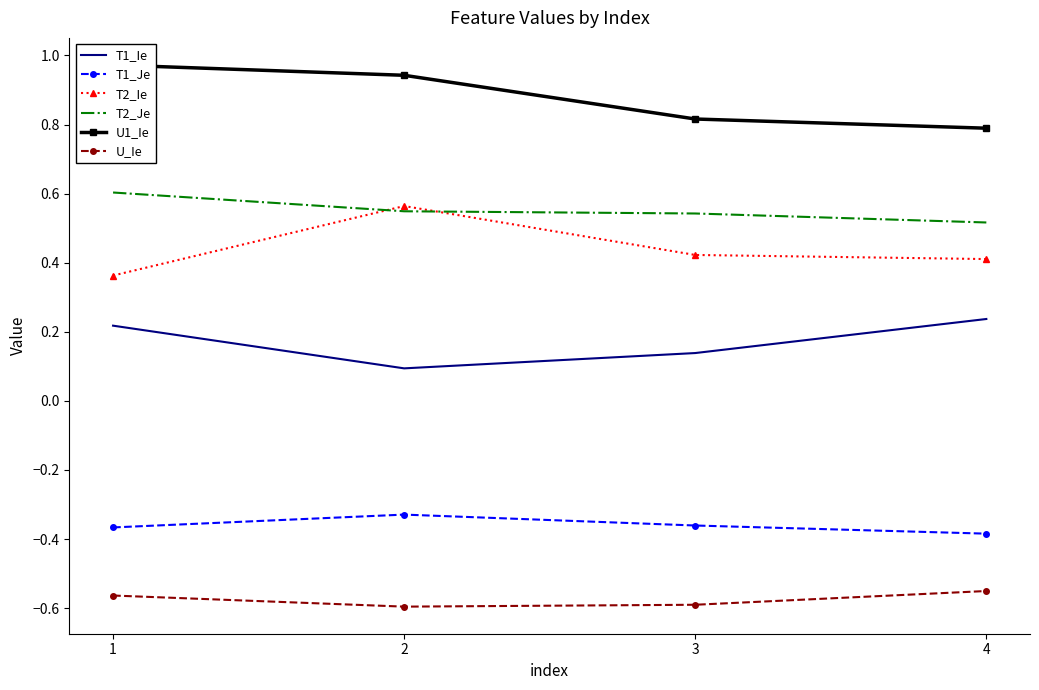

Reading left to right, transcribe all the data shown in this chart.

T1_Ie: 0.2	0.1	0.1	0.2
T1_Je: -0.4	-0.3	-0.4	-0.4
T2_Ie: 0.4	0.6	0.4	0.4
T2_Je: 0.6	0.5	0.5	0.5
U1_Ie: 1.0	0.9	0.8	0.8
U_Ie: -0.6	-0.6	-0.6	-0.6